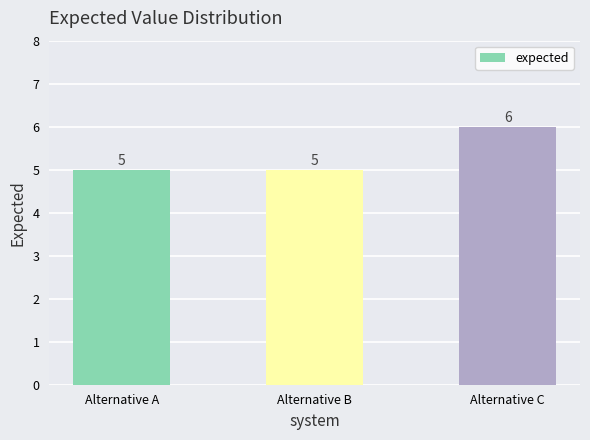

What is the change in value from Alternative A to Alternative C?

+1